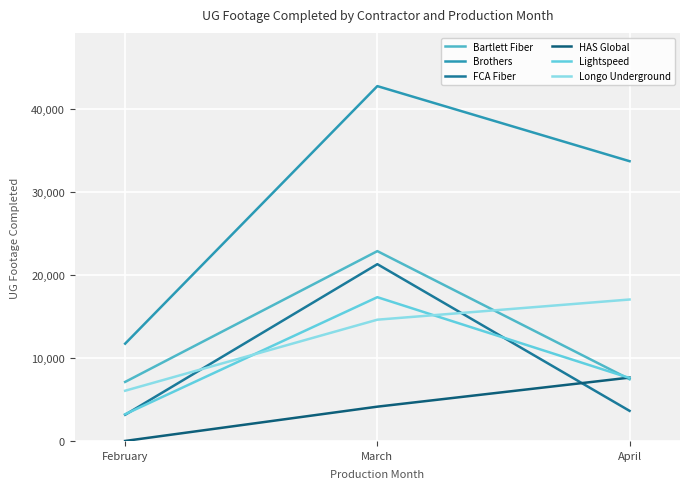

How many values in the Bartlett Fiber series are below 7447?

1